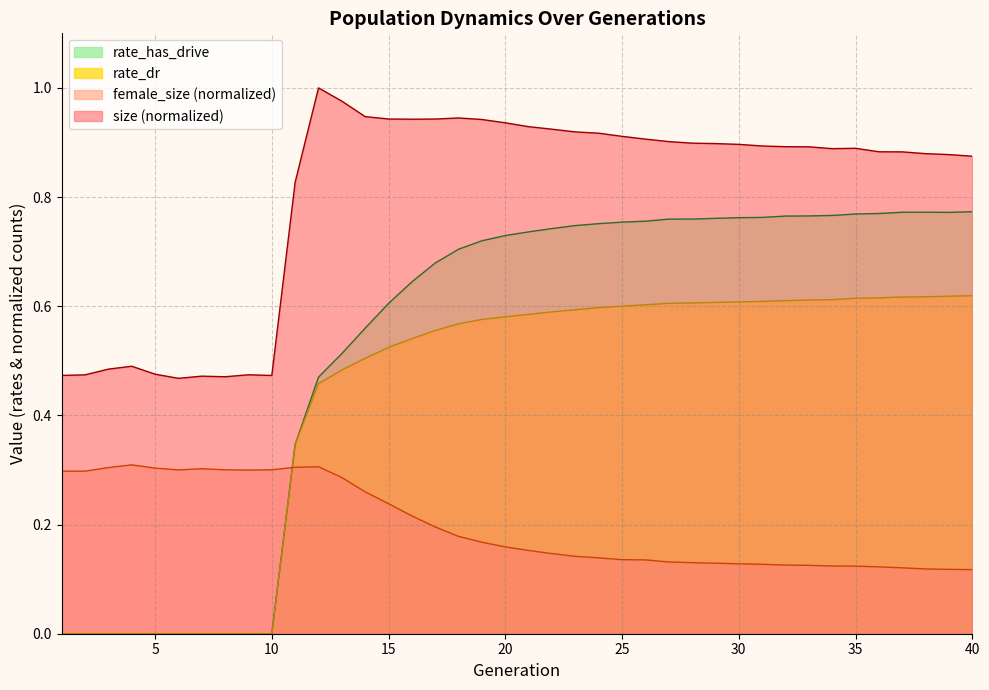

Where is the first local minimum for female_size?

6